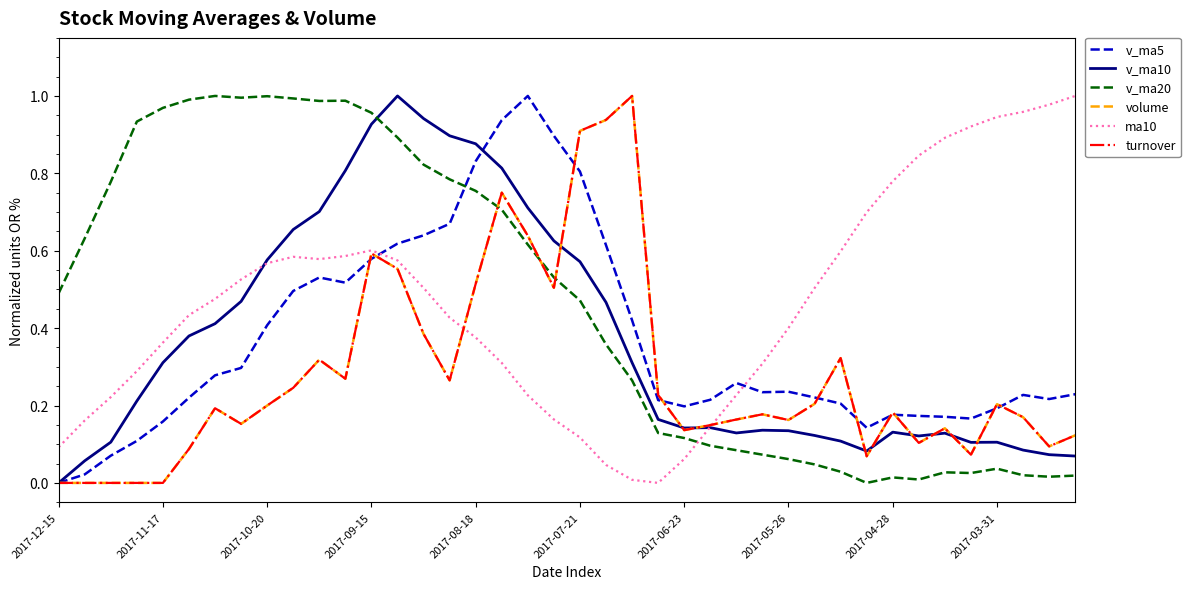

True or false: volume has more than 0 interior local peaks.

True